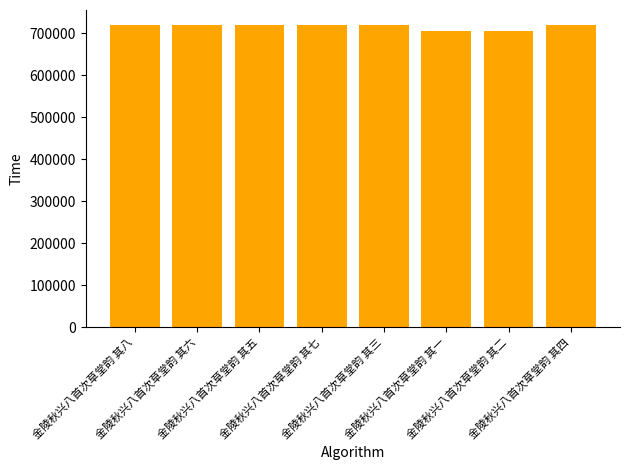

What is the value of the 6th bar from the left?

705357